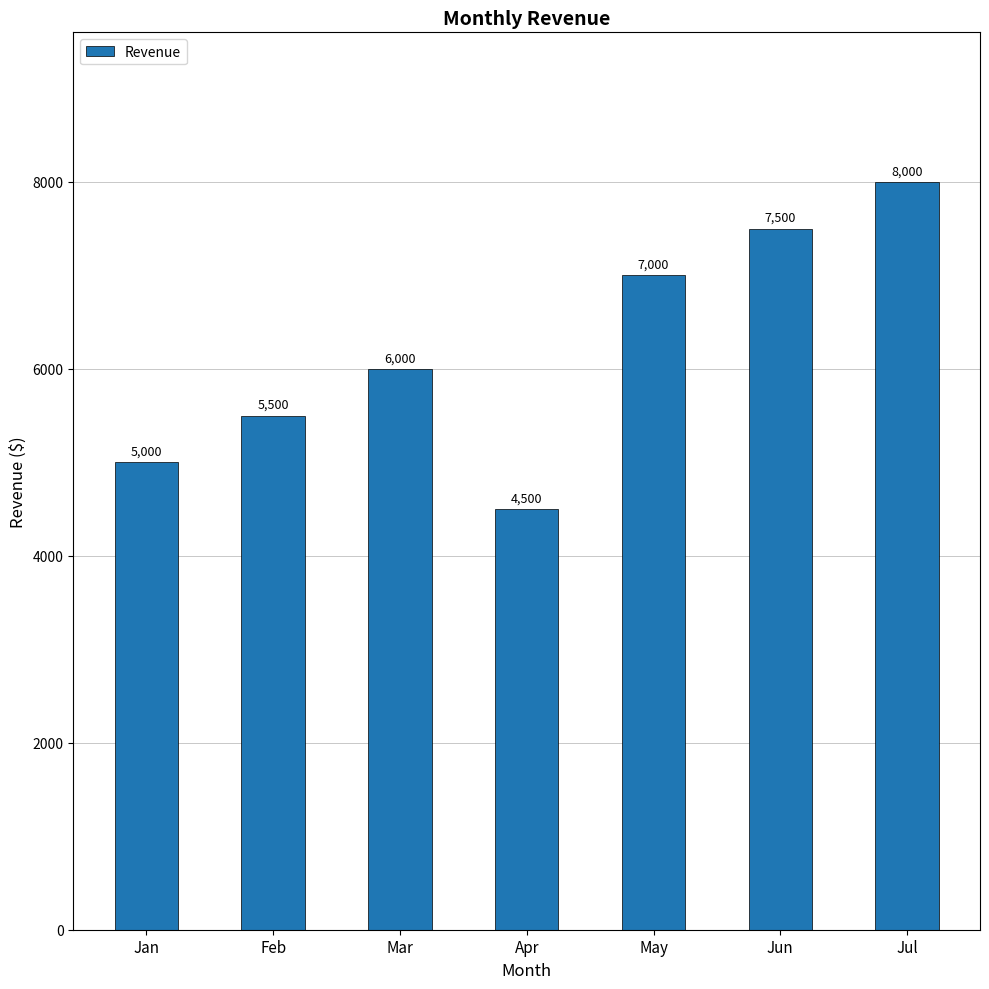

Rank the categories by value from lowest to highest.

Apr, Jan, Feb, Mar, May, Jun, Jul